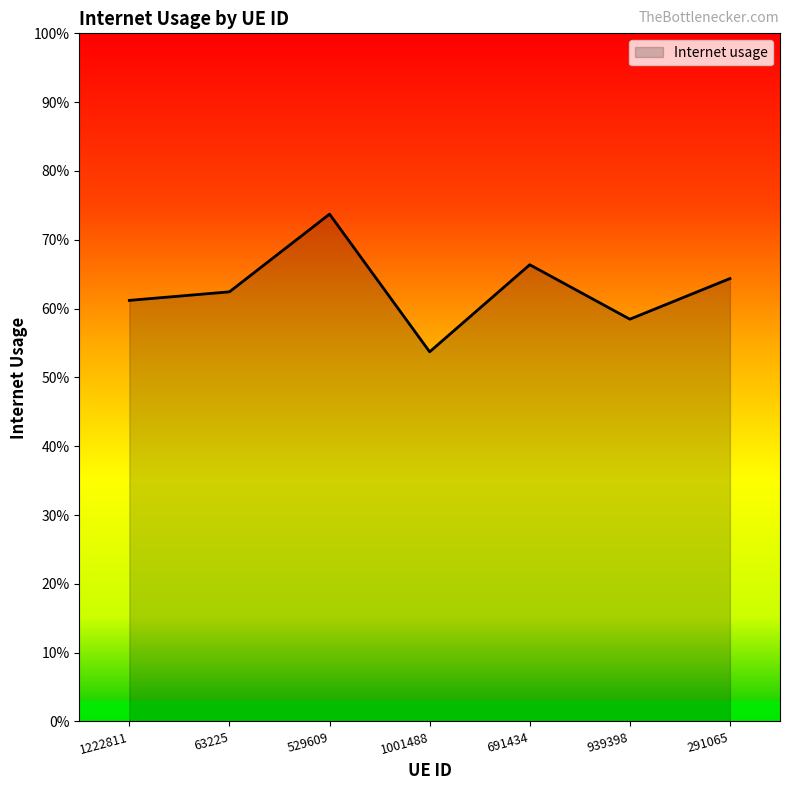

Reading left to right, list all the values displayed in this chart.

1222811=0.6	63225=0.6	529609=0.7	1001488=0.5	691434=0.7	939398=0.6	291065=0.6